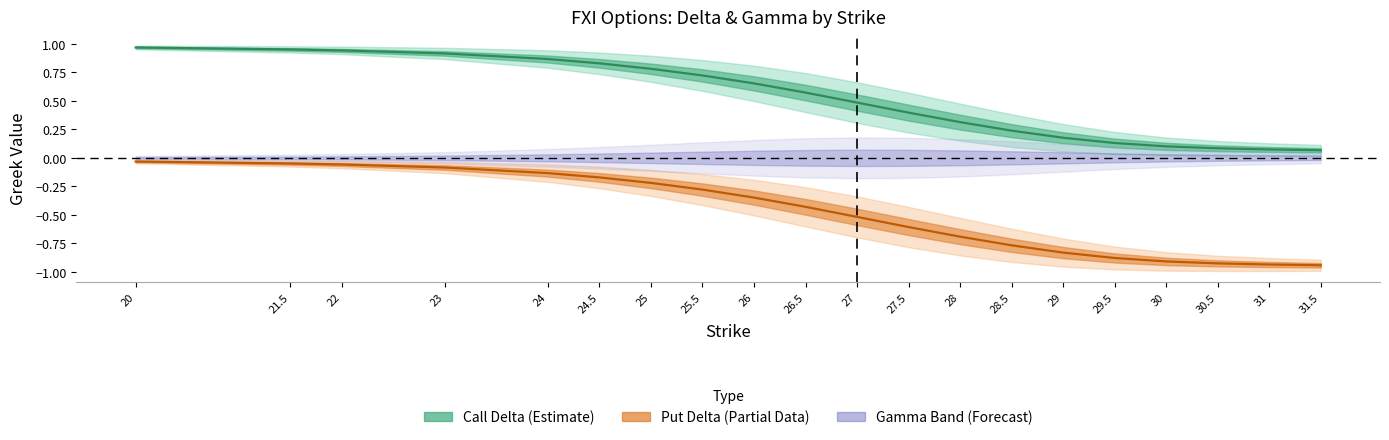

What is the difference between the delta_call values at 25.5 and 22?

0.2